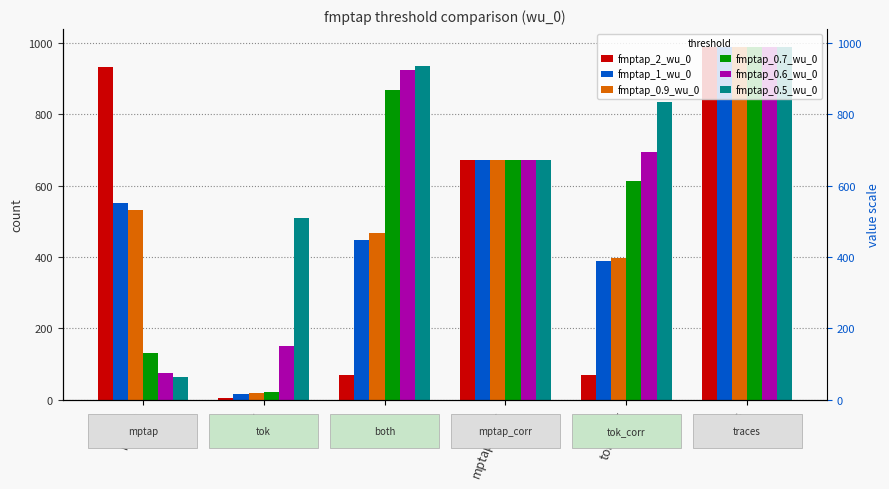

Reading left to right, list all the values displayed in this chart.

fmptap_2_wu_0: mptap=932	tok=5	both=68	mptap_corr=671	tok_corr=69	traces=990
fmptap_1_wu_0: mptap=551	tok=15	both=449	mptap_corr=671	tok_corr=388	traces=990
fmptap_0.9_wu_0: mptap=532	tok=20	both=468	mptap_corr=671	tok_corr=398	traces=990
fmptap_0.7_wu_0: mptap=131	tok=21	both=869	mptap_corr=671	tok_corr=614	traces=990
fmptap_0.6_wu_0: mptap=75	tok=150	both=925	mptap_corr=671	tok_corr=696	traces=990
fmptap_0.5_wu_0: mptap=63	tok=509	both=937	mptap_corr=671	tok_corr=834	traces=990